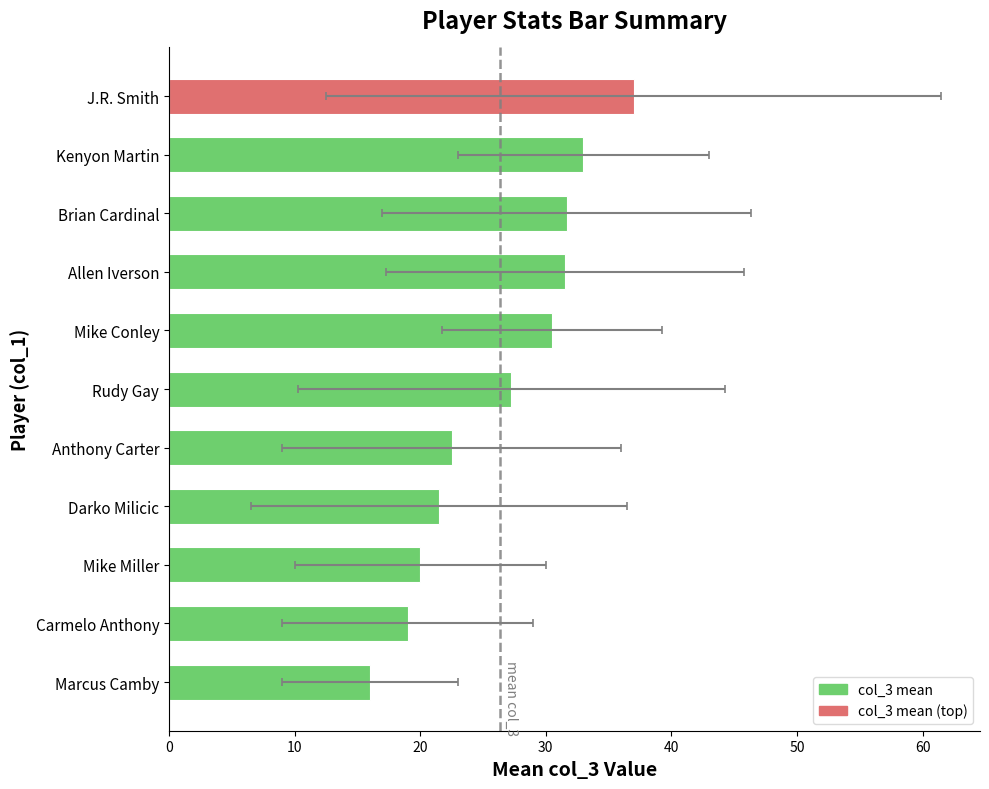

What is the sum of all values?

289.9